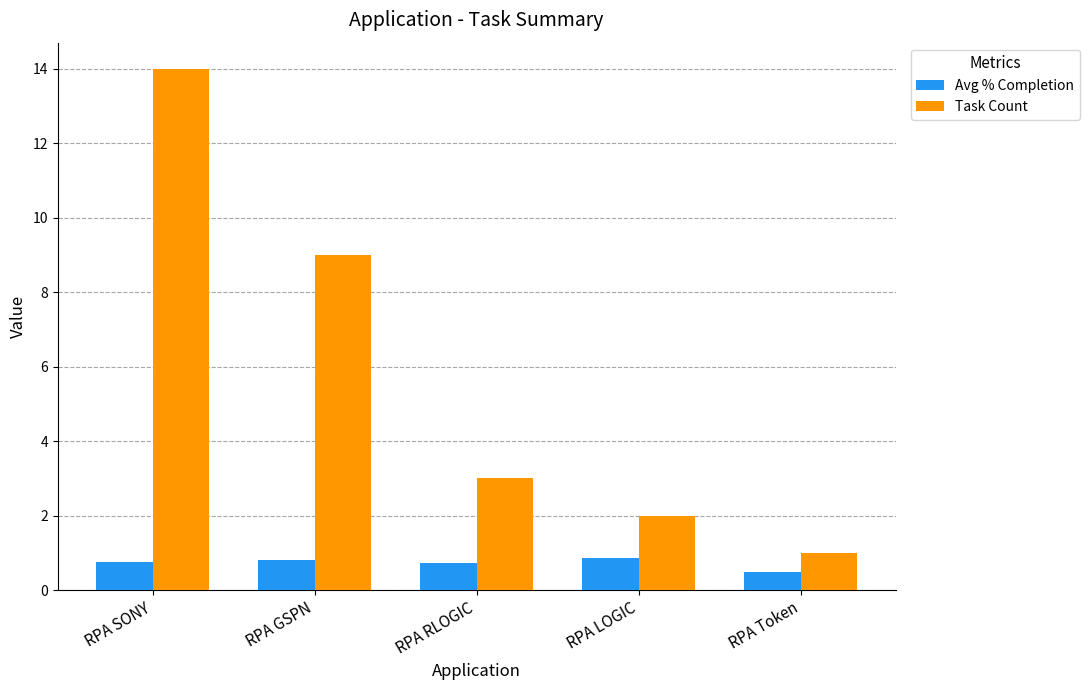

Rank the series by their average value, from lowest to highest.

Avg % Completion, Task Count